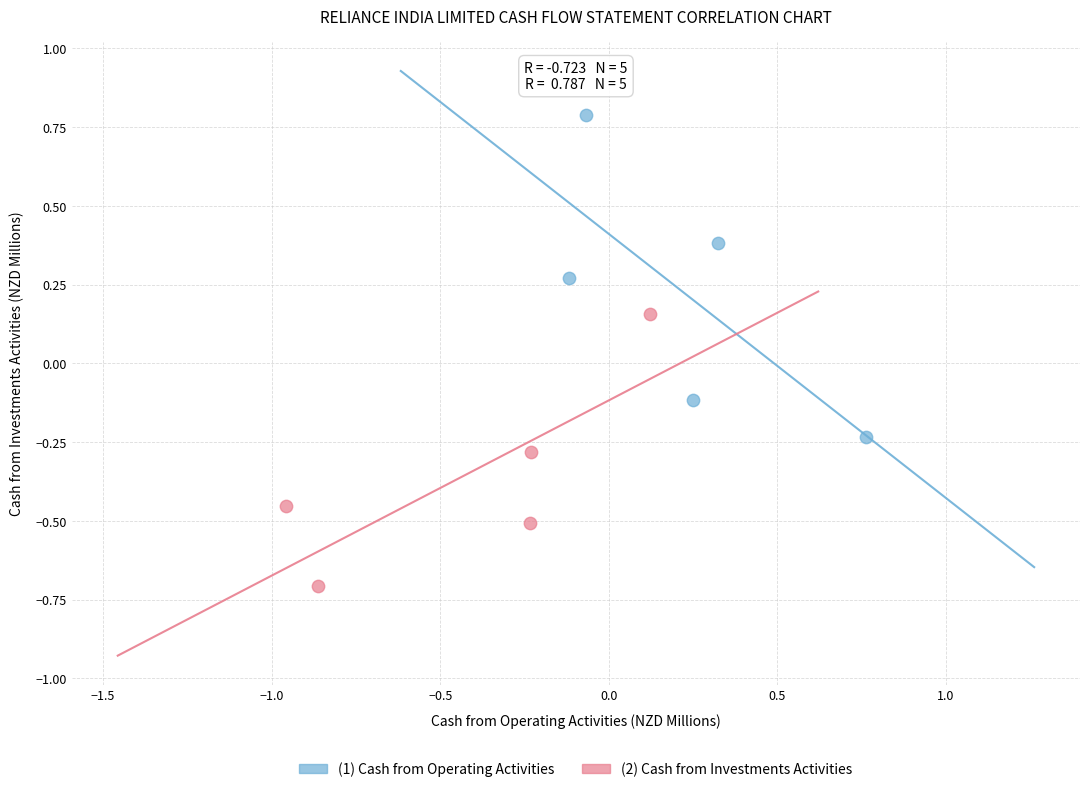

Which series reaches the maximum Y coordinate?

(1) Cash from Operating Activities